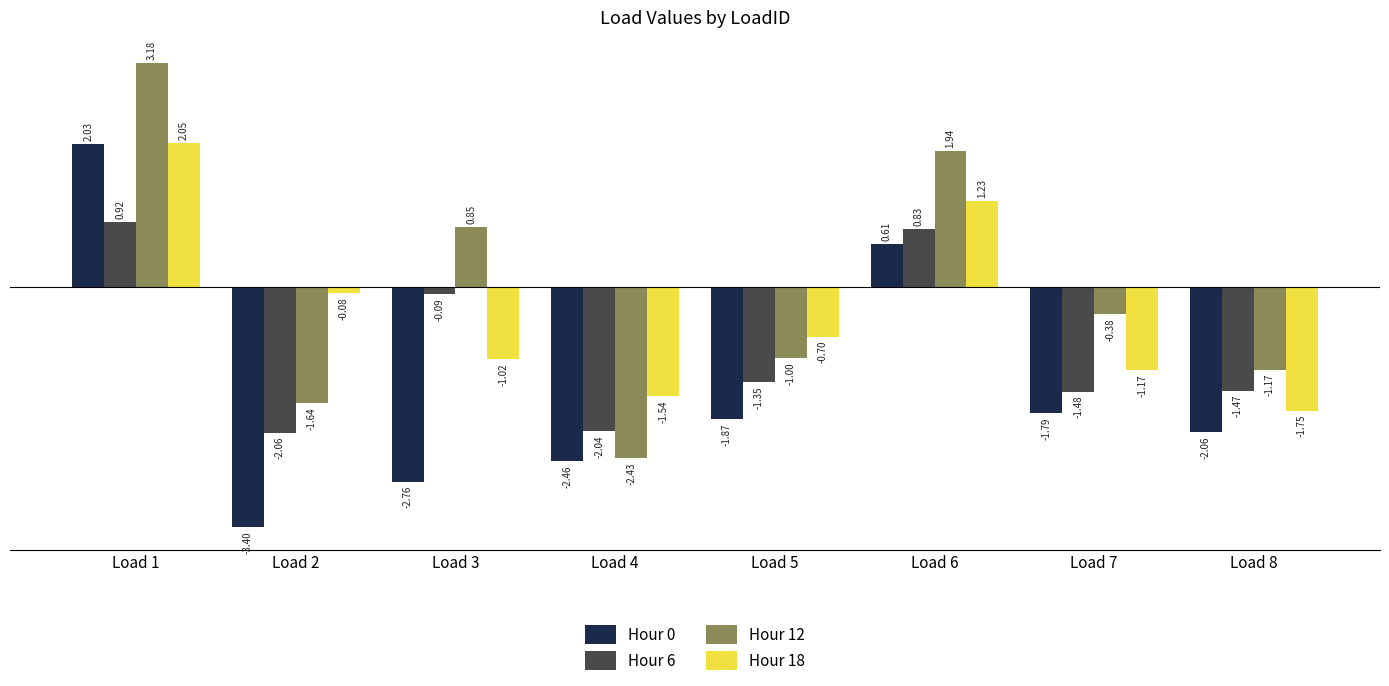

Rank the series at Load 7 from lowest to highest value.

Hour 0, Hour 6, Hour 18, Hour 12